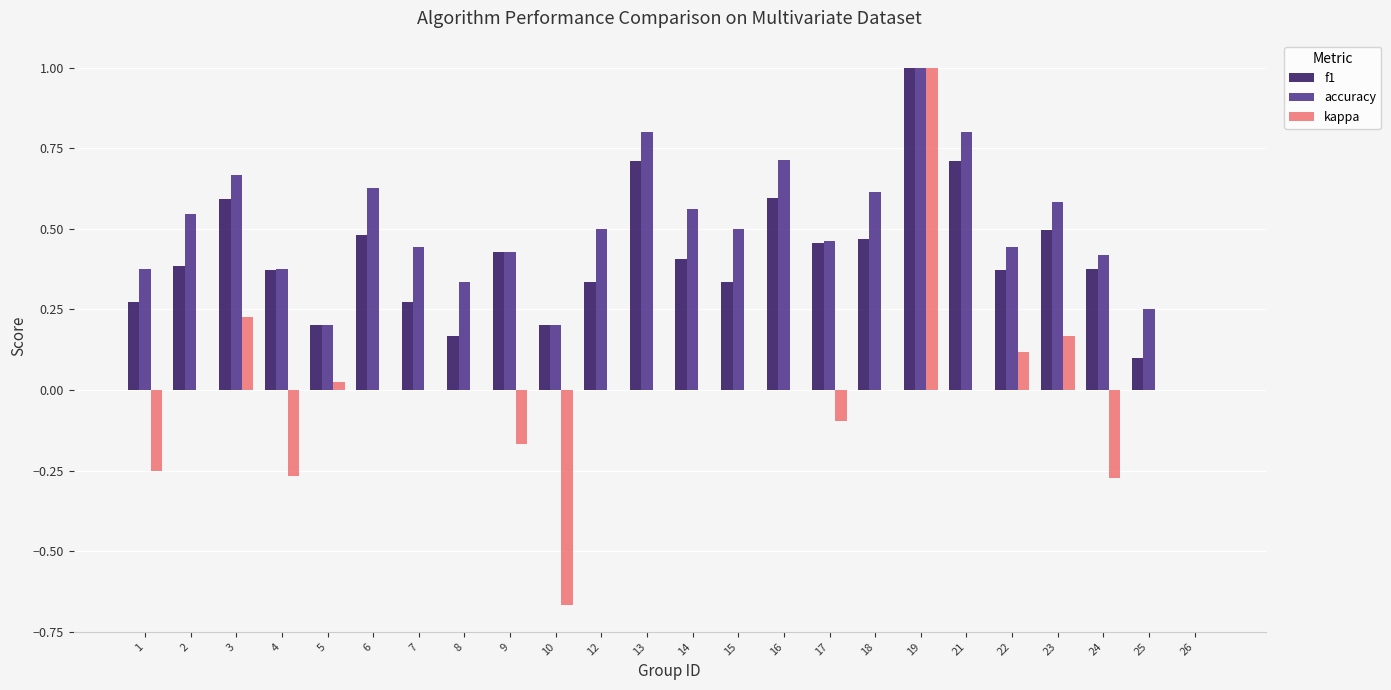

At which category is the sum across all series the highest?

19